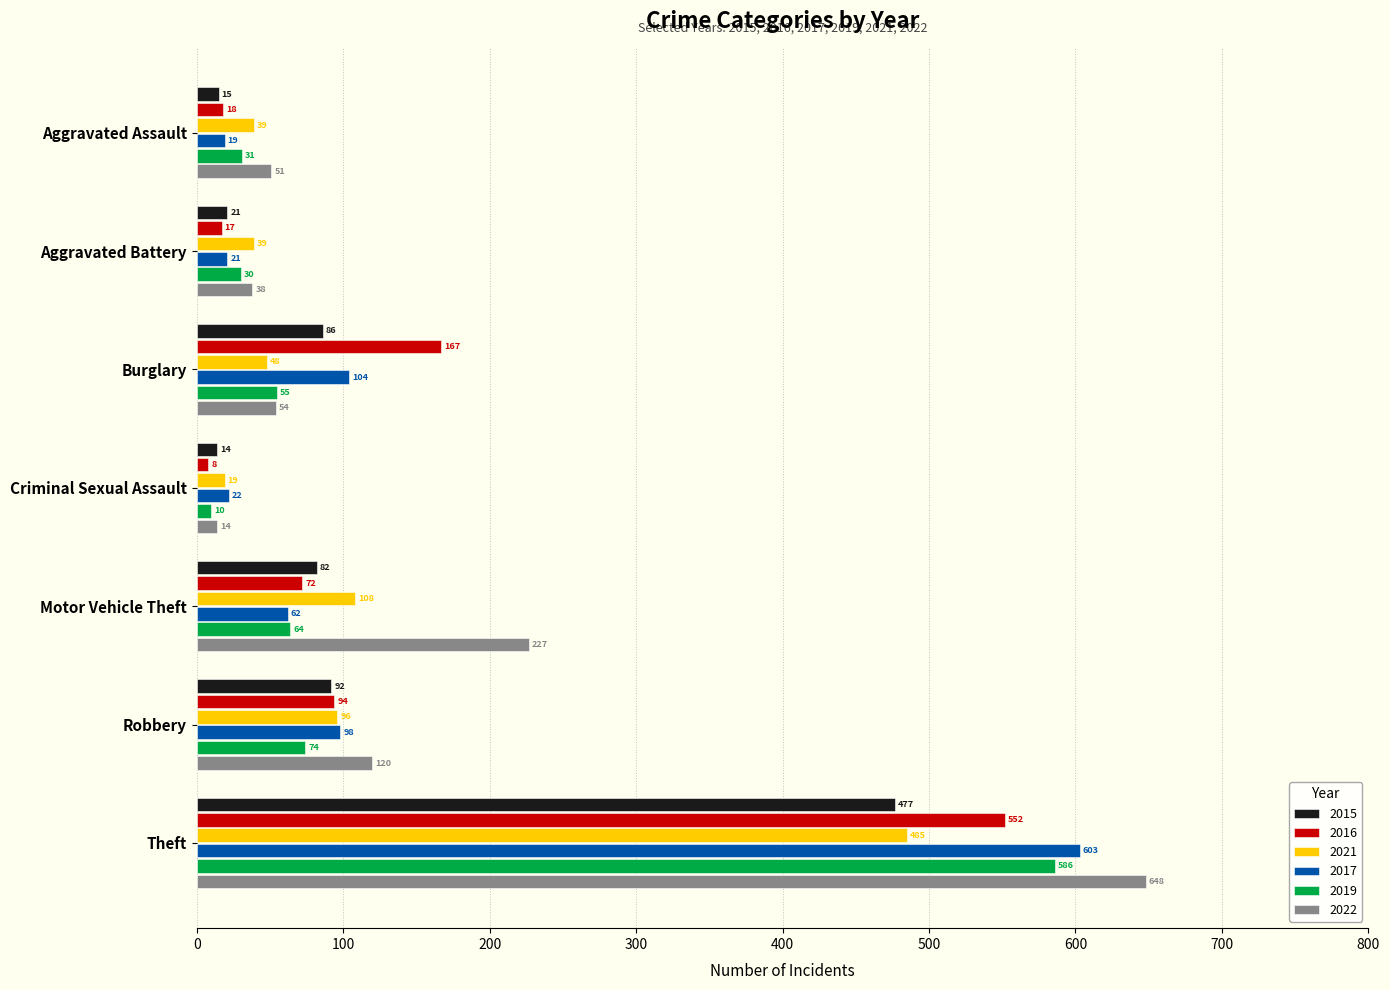

Between Burglary and Motor Vehicle Theft, which series saw the biggest shift?

2022